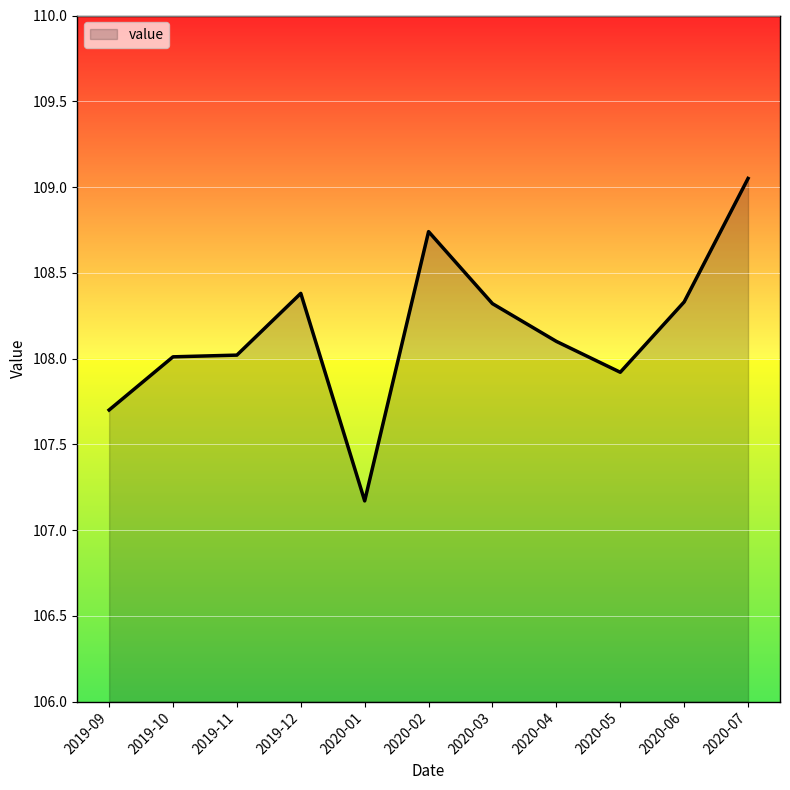

True or false: the data shows 107.2 at 2020-01.

True